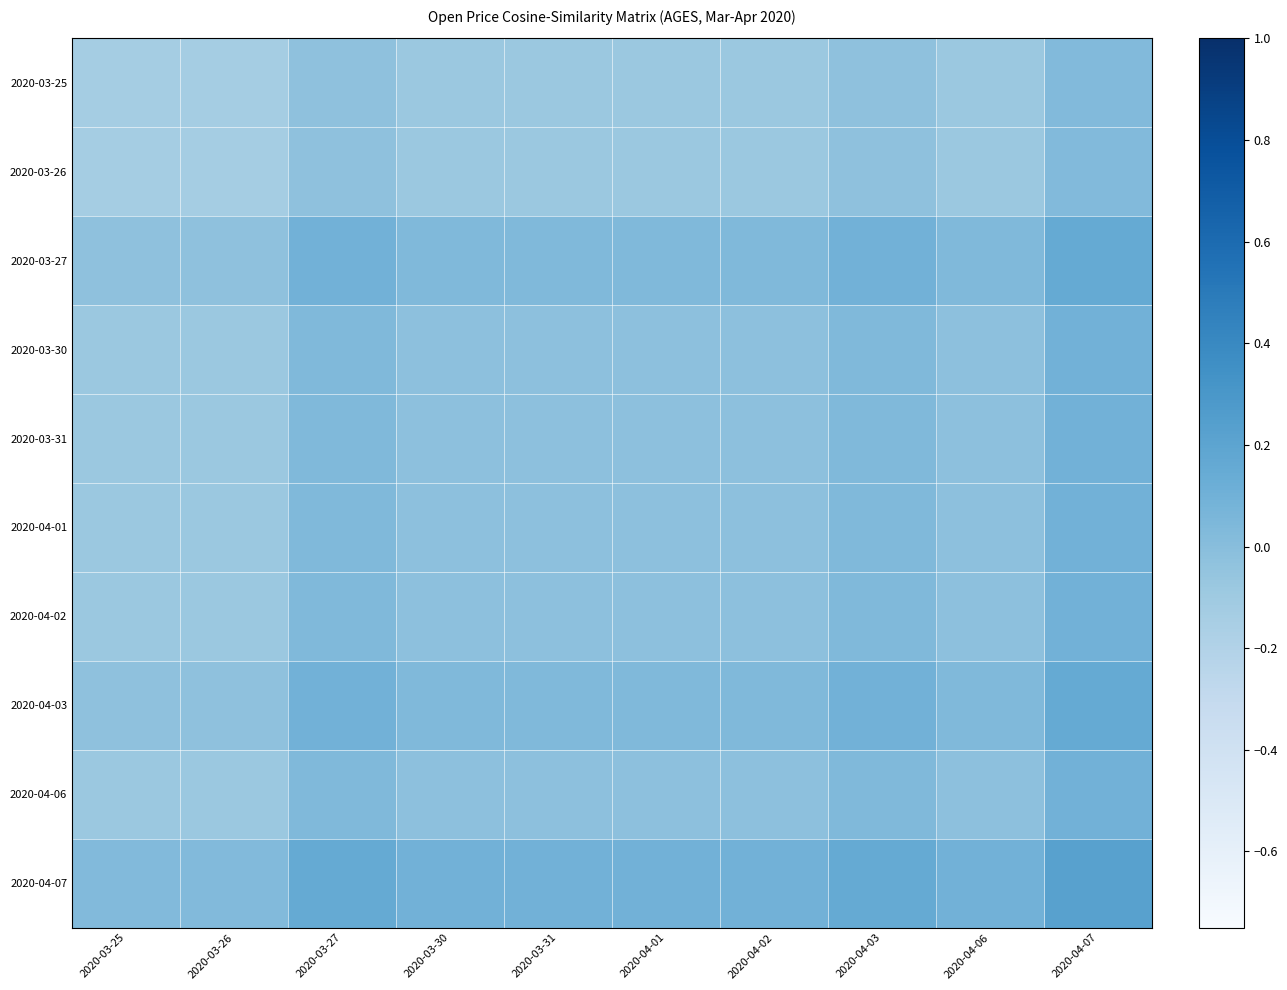

Between 2020-03-31 and 2020-04-01, which is larger?

2020-03-31